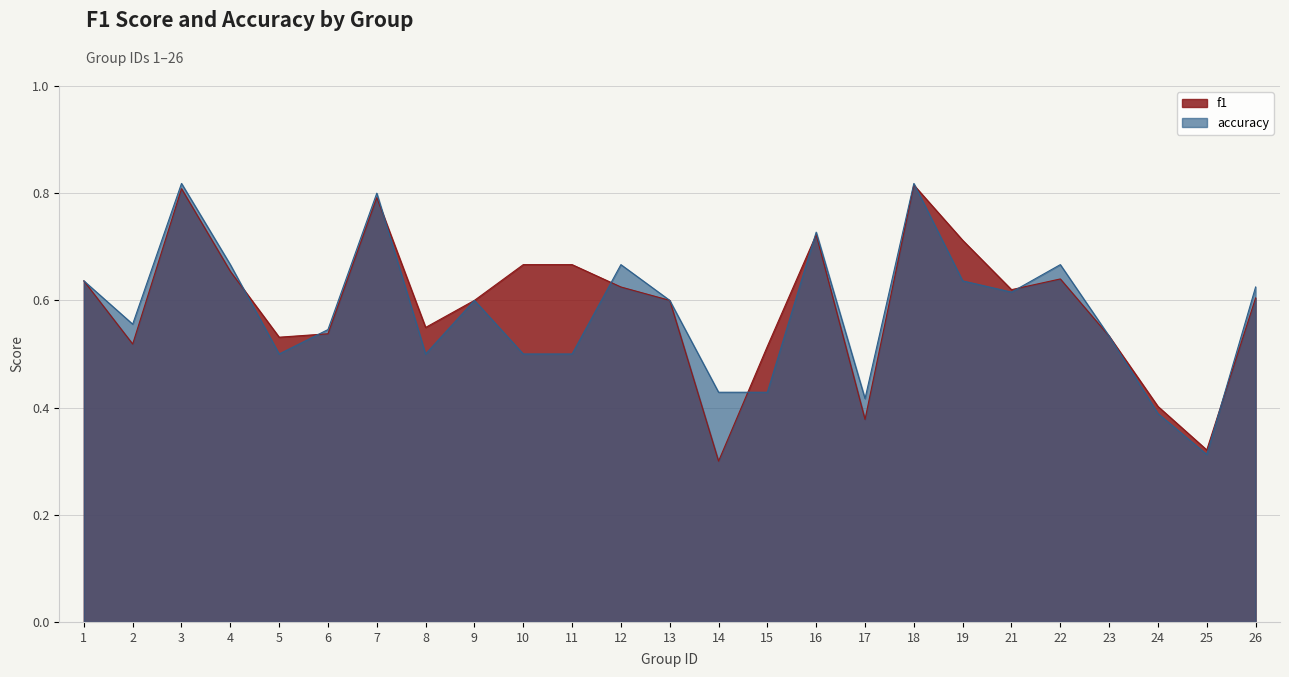

True or false: f1 has more than 2 points higher than both neighbors.

True